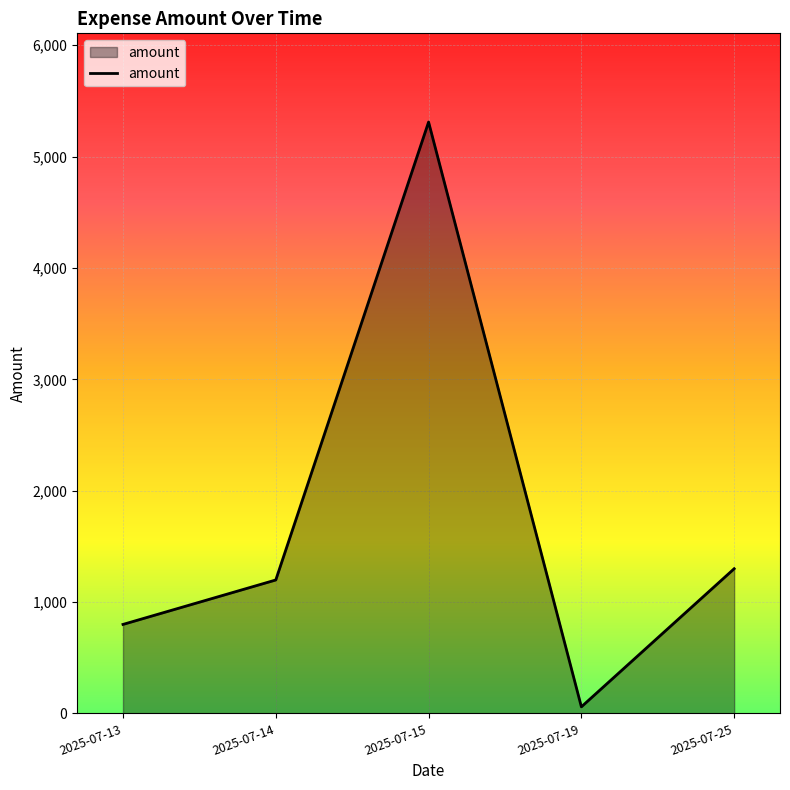

True or false: there are more than 0 points higher than both neighbors.

True